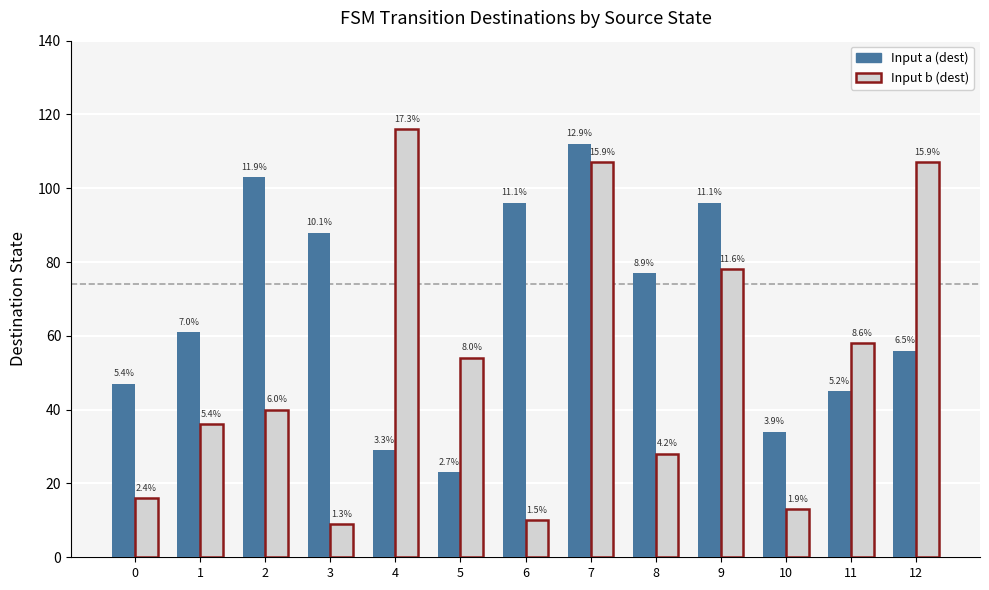

At how many categories does at least one series exceed 58?

9